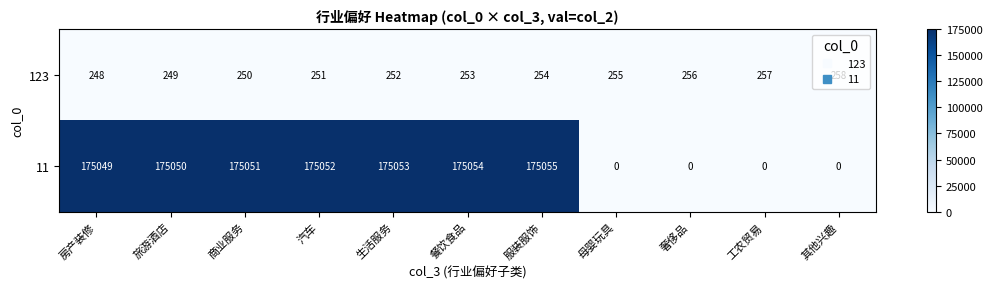

At which label is 123 closest to 253?

餐饮食品